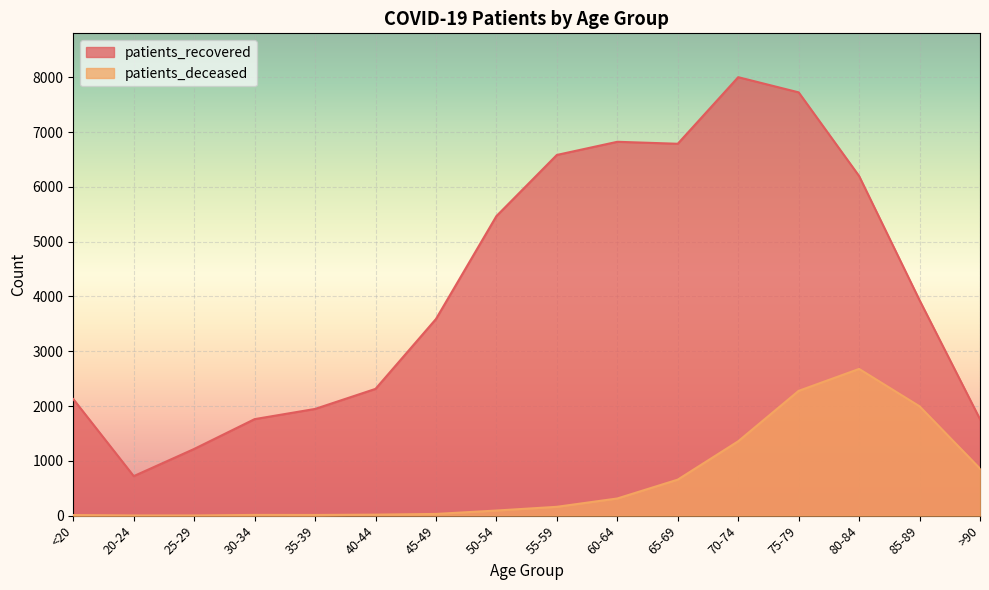

At which category is the sum across all series the highest?

75-79